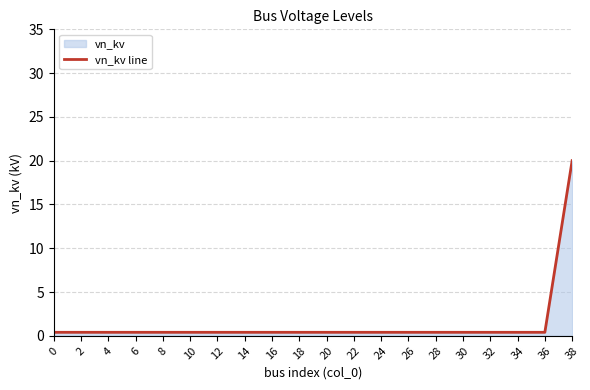

True or false: there are more than 1 points higher than both neighbors.

False